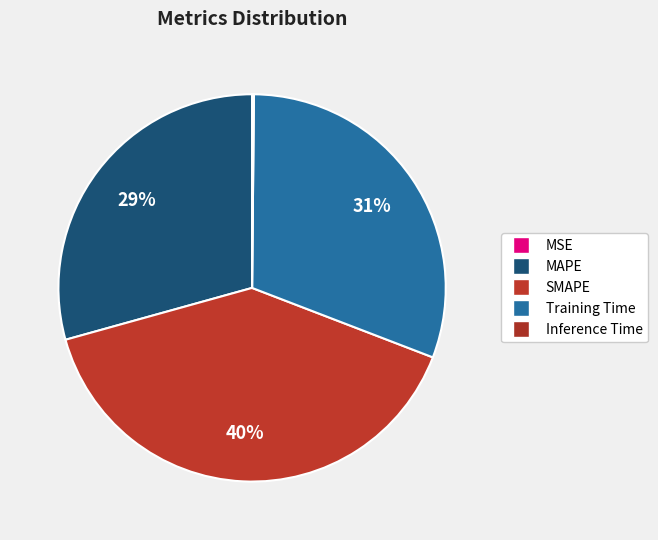

What is the largest slice in the pie chart?

SMAPE